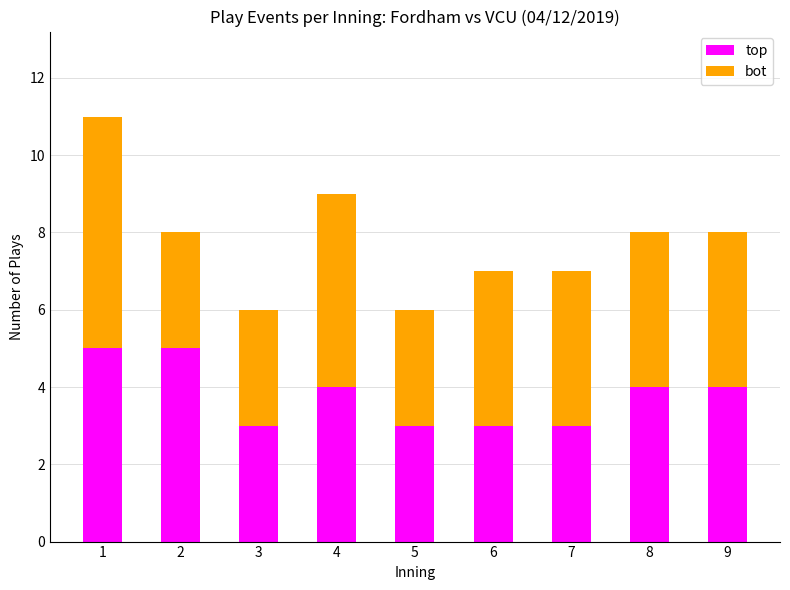

Reading right to left, what are the values for top?

9=4	8=4	7=3	6=3	5=3	4=4	3=3	2=5	1=5